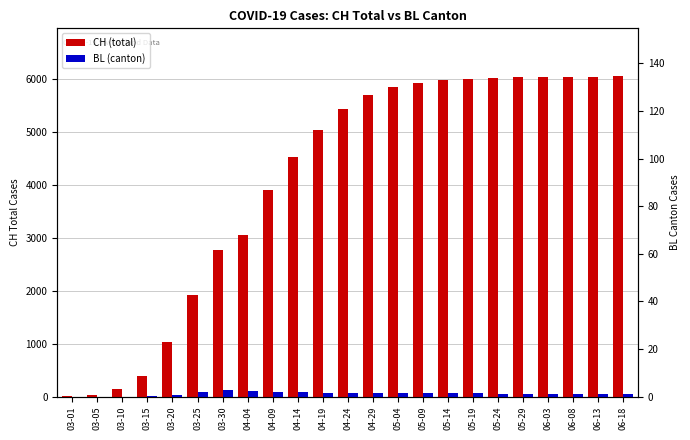

The BL (canton) series shows 28 at 03-15. True or false?

False